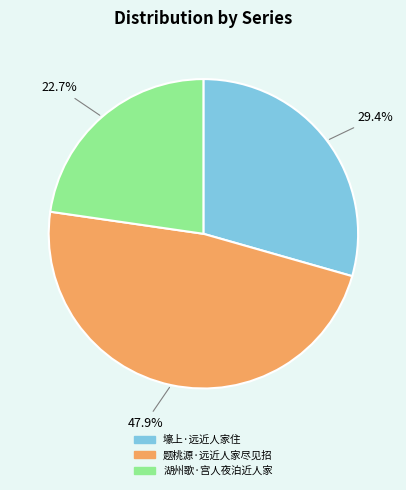

To the nearest percent, what is the difference between the 湖州歌·宫人夜泊近人家 and 题桃源·远近人家尽见招 slice percentages?

25%